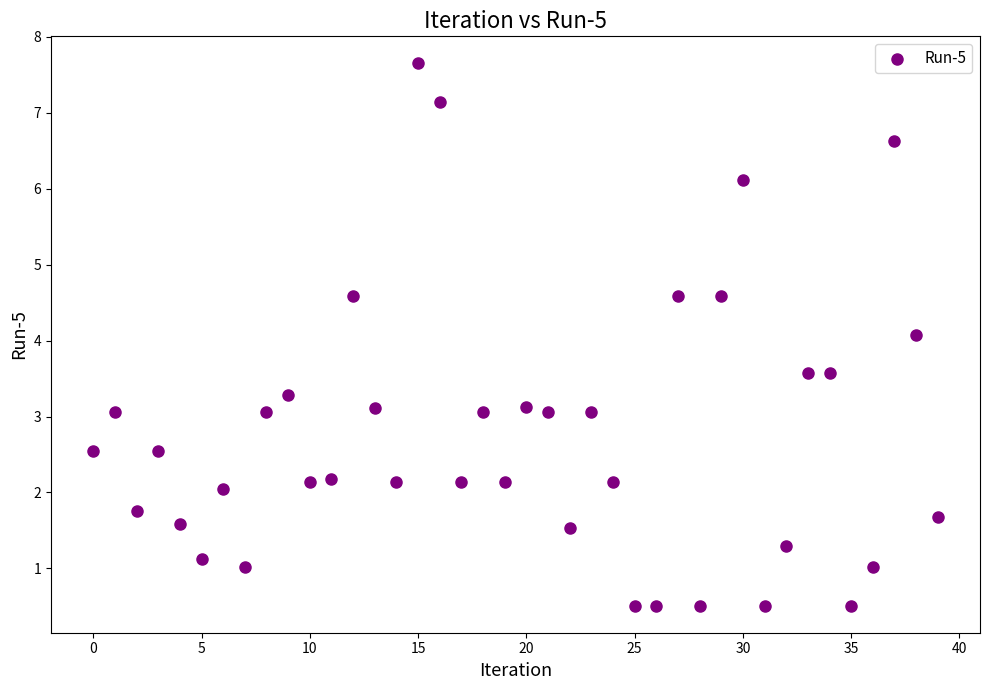

What Y value in the scatter plot is closest to 4?

4.1